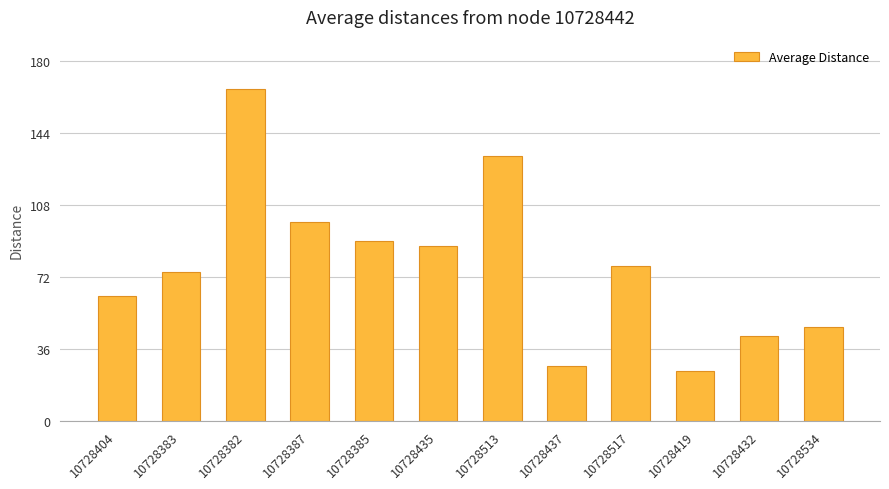

What position from the left is 10728385?

5